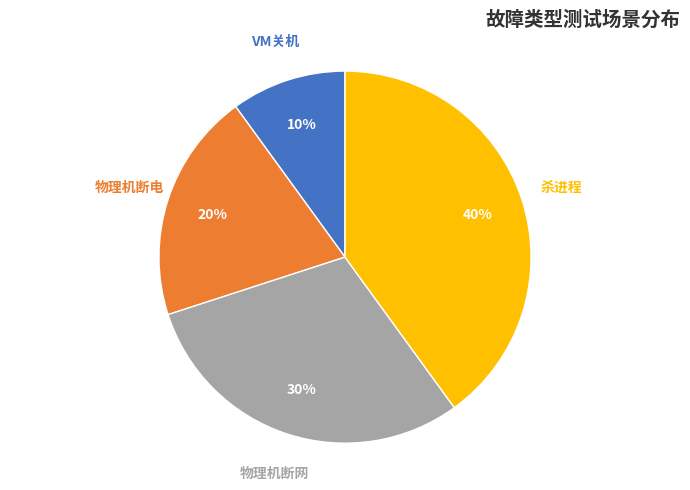

To the nearest percent, what is the average slice percentage?

25%